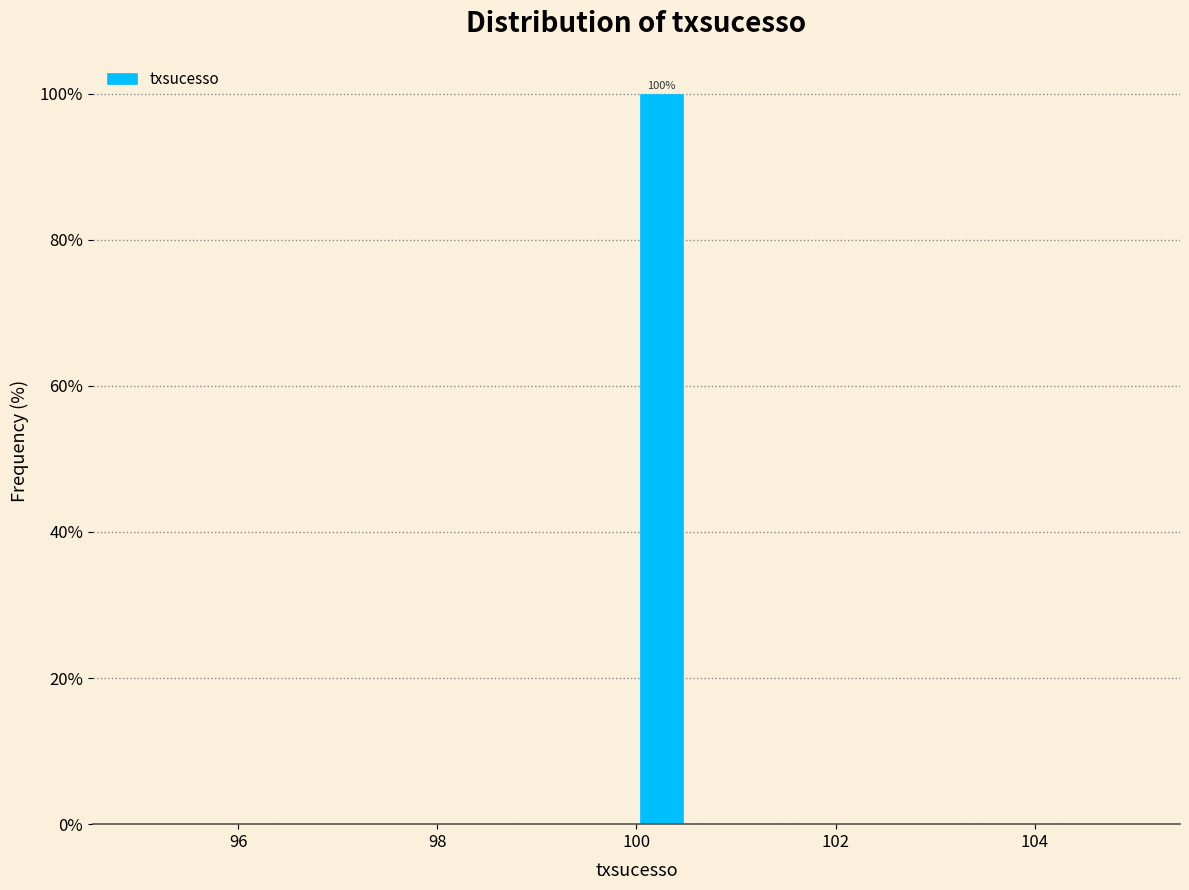

Read against the x-axis, roughly where is the centre of the tallest bar?

100.2